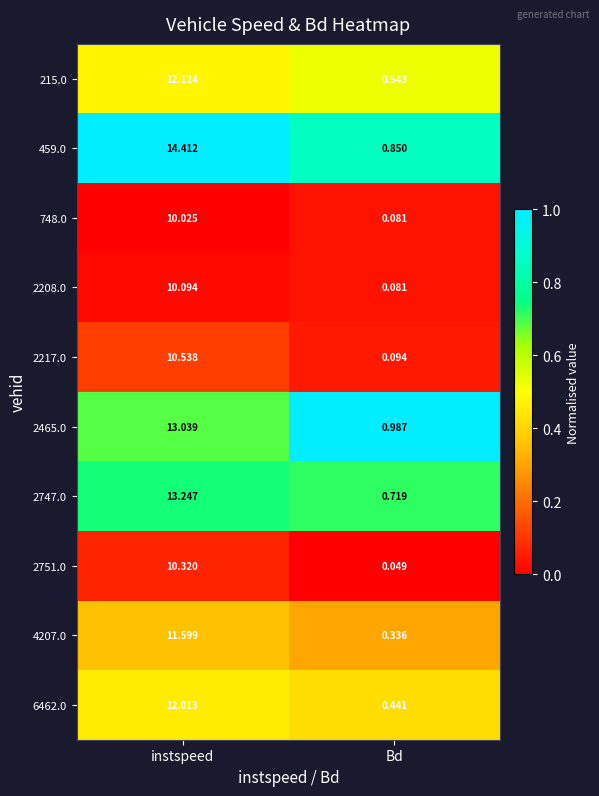

List the labels in order of 4207.0 value, smallest first.

Bd, instspeed